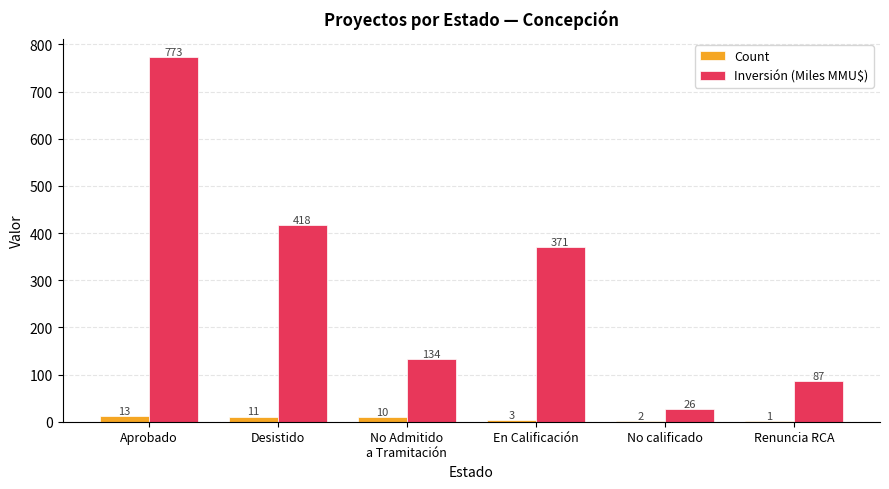

Where does the Inversión (Miles MMU$) series first go above 371?

Aprobado